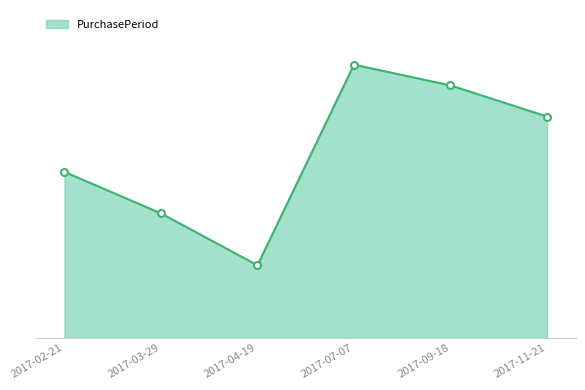

What is the difference between the maximum and minimum values?

58